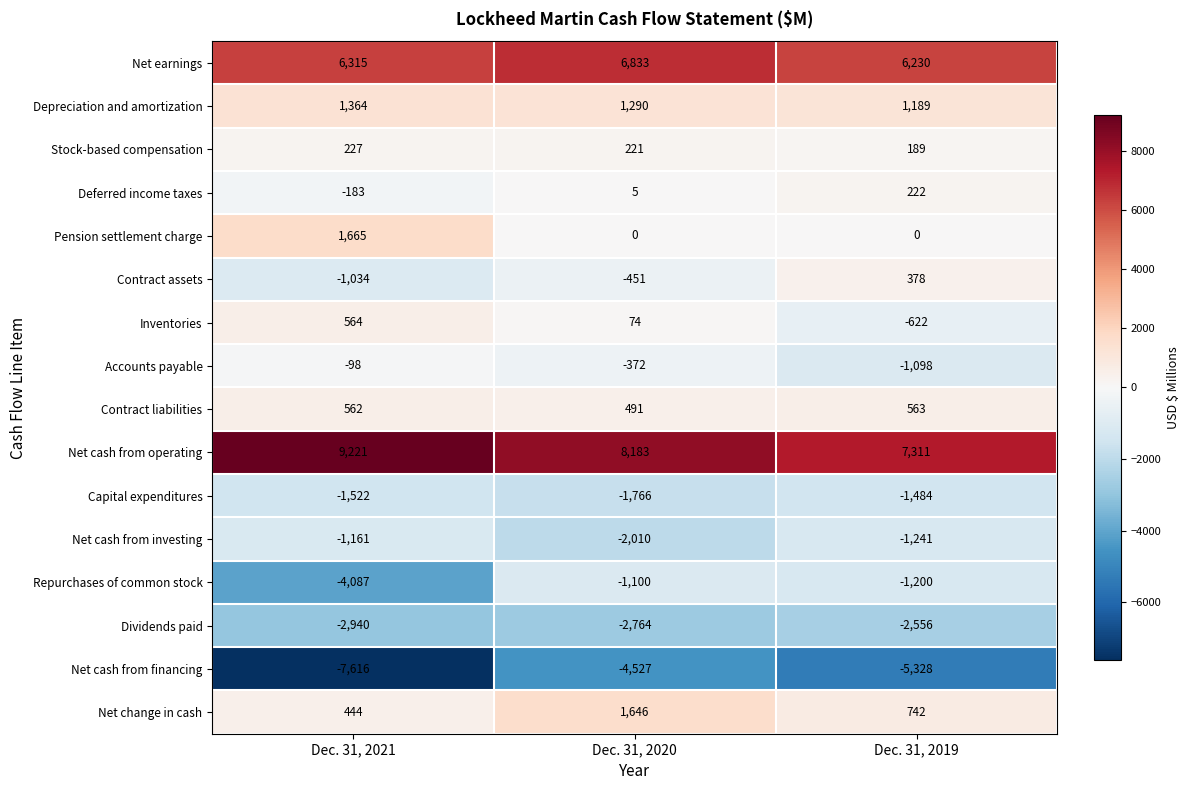

True or false: Dividends paid has a value of -1595 at Dec. 31, 2019.

False